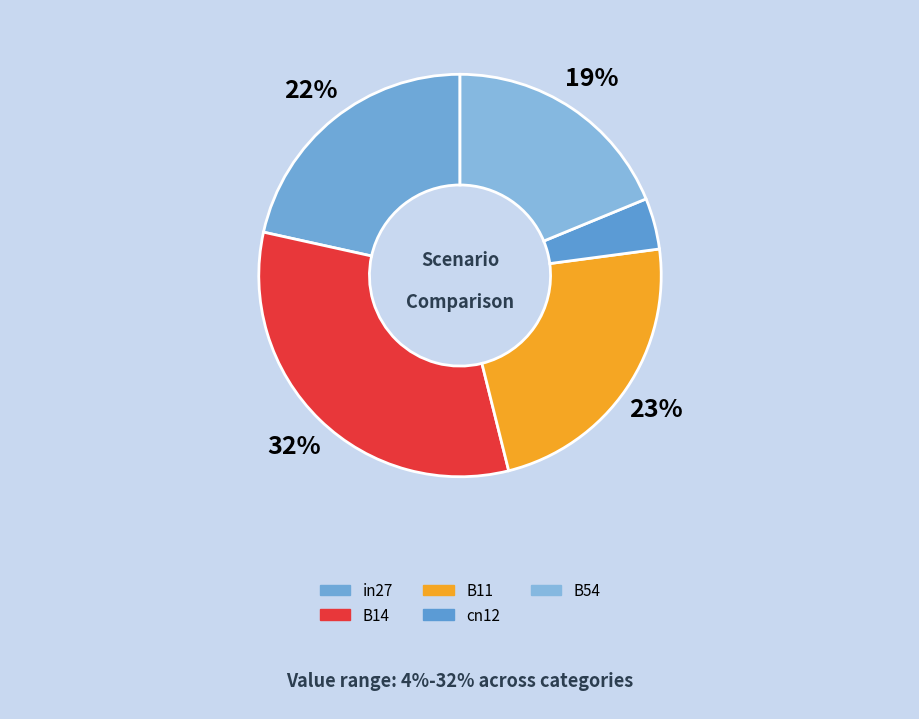

How many slices are in this pie chart?

5